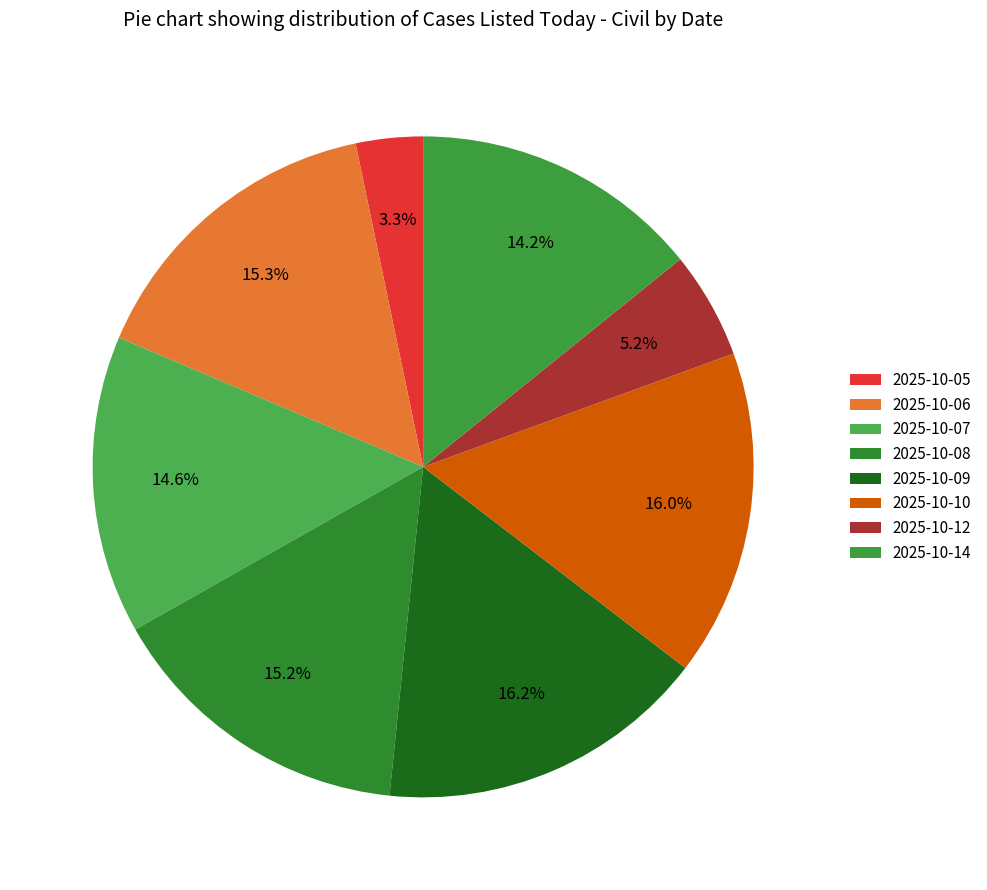

The 2025-10-06 slice represents 8% of the pie. True or false?

False